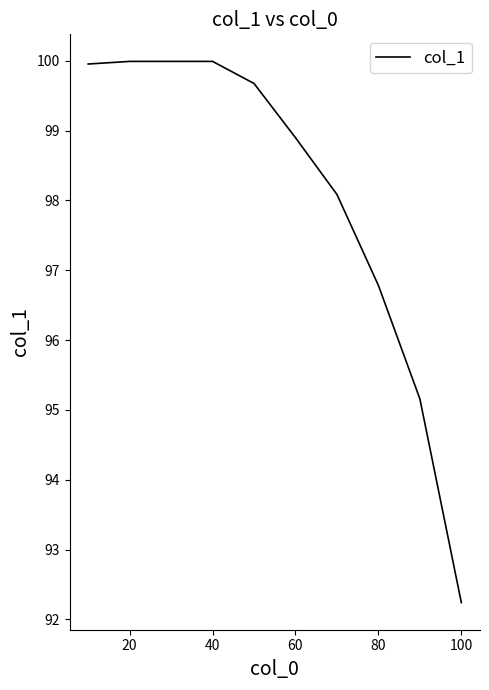

What is the minimum value shown in the chart?

92.2